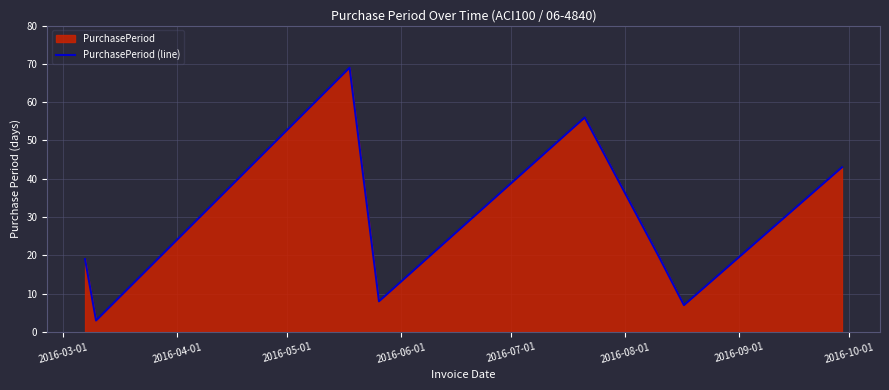

True or false: there are more than 0 points higher than both neighbors.

True